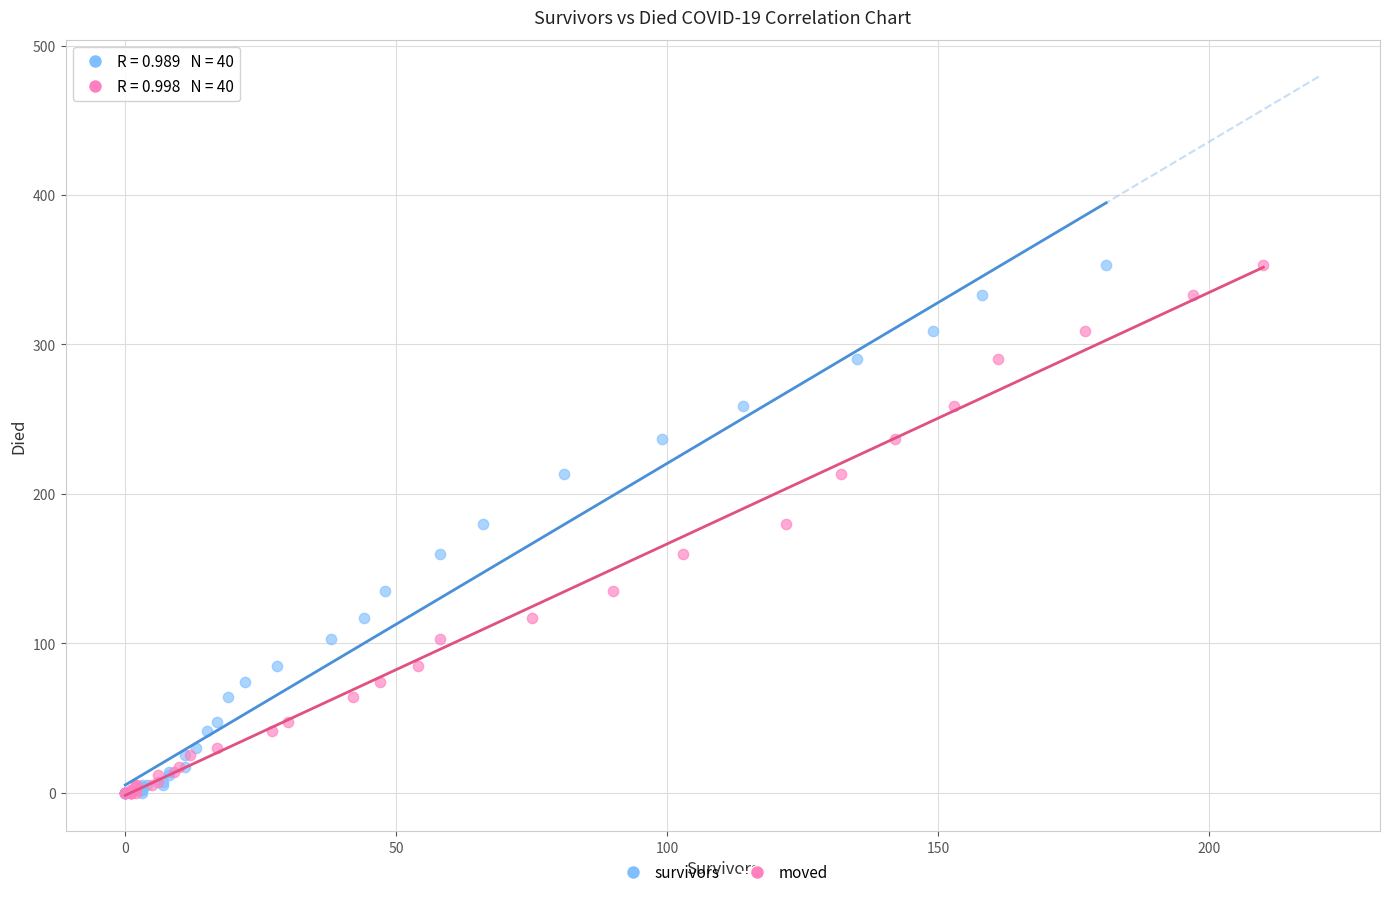

What are all the series names shown in the legend?

survivors, moved